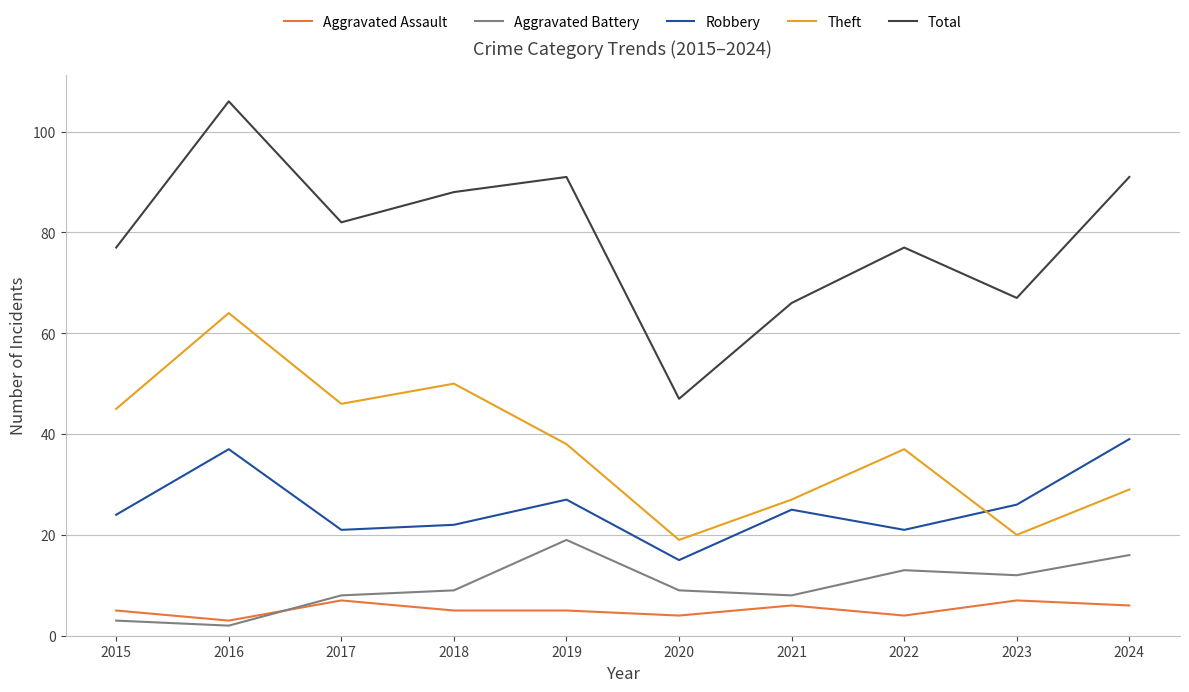

How many interior local peaks does the Robbery series have?

3